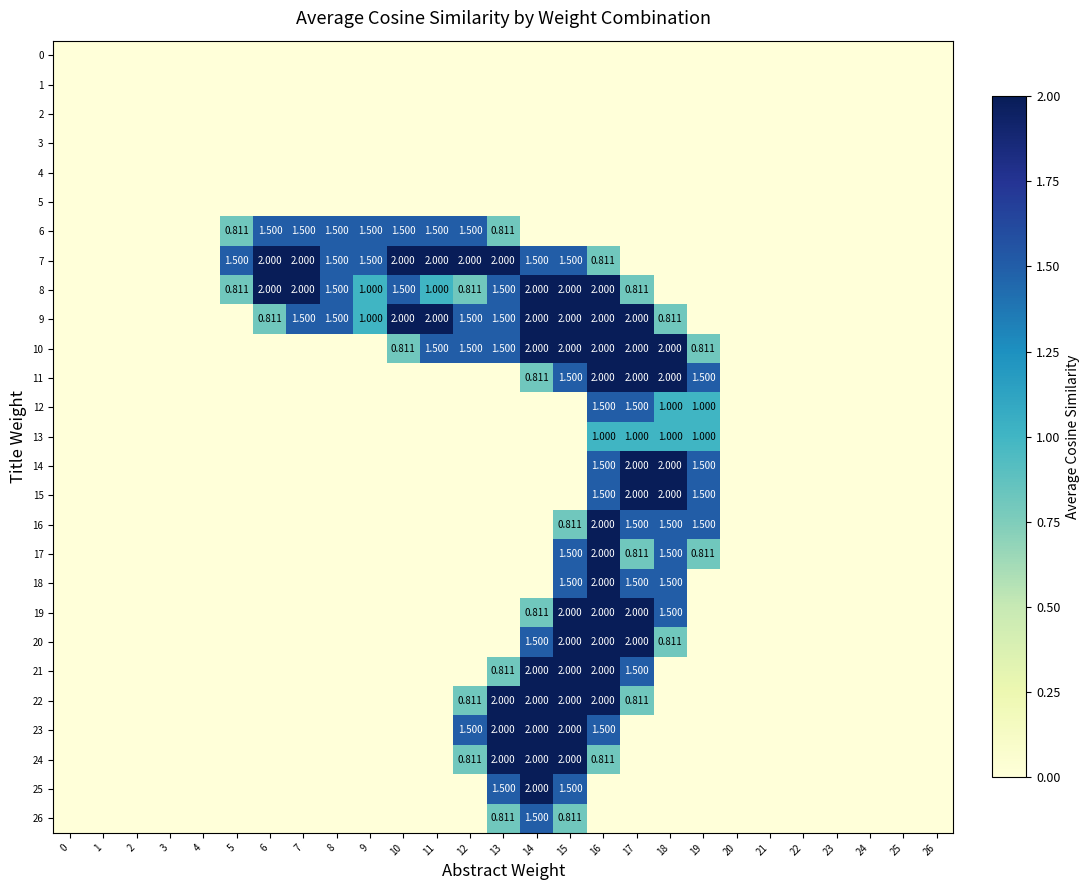

Rank the categories by 10 value from lowest to highest.

0, 1, 2, 3, 4, 5, 6, 7, 8, 9, 20, 21, 22, 23, 24, 25, 26, 10, 19, 11, 12, 13, 14, 15, 16, 17, 18